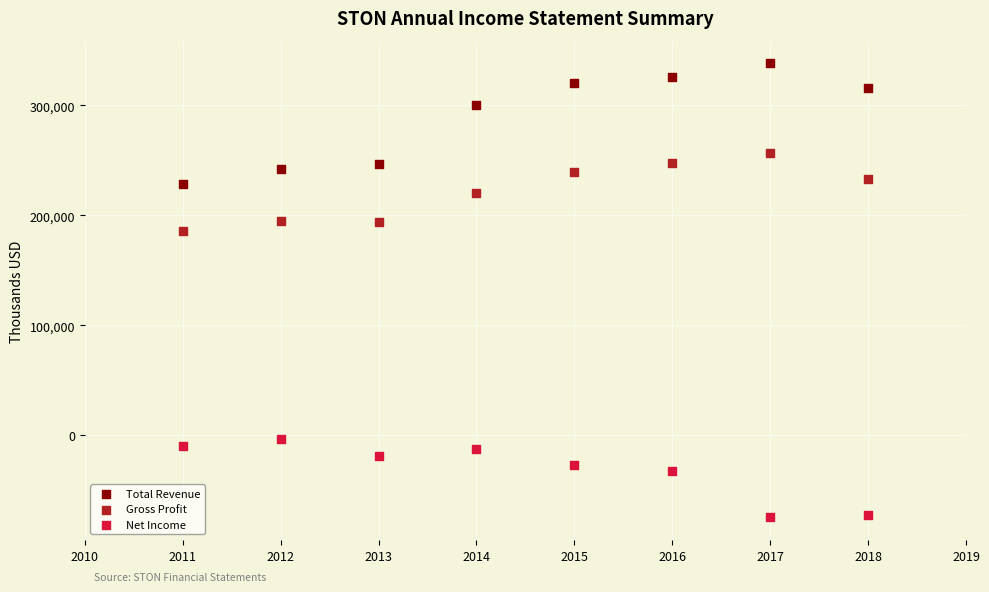

In the Total Revenue series, what Y value is closest to 283300?

300400